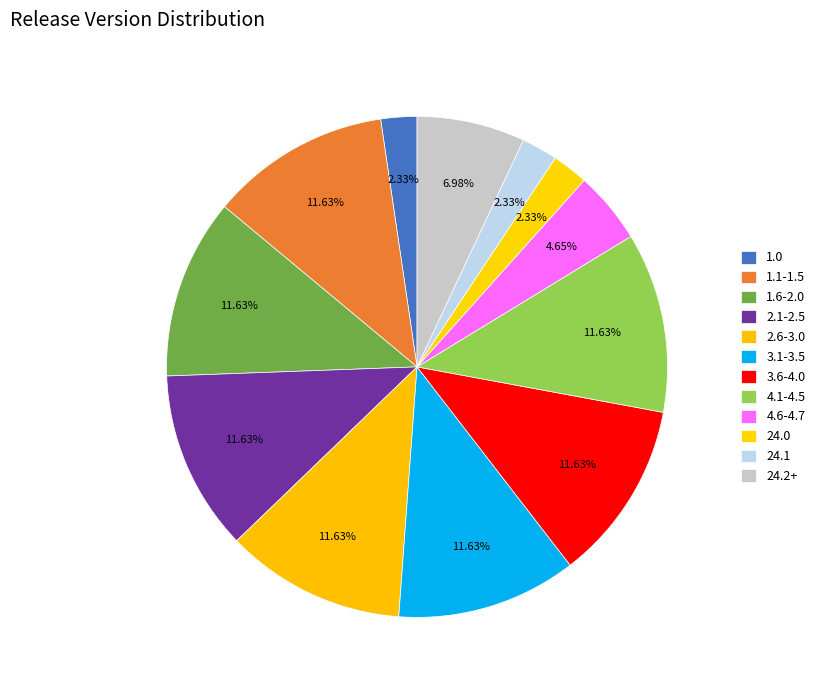

To the nearest percent, what percentage of the pie is 1.6-2.0?

12%